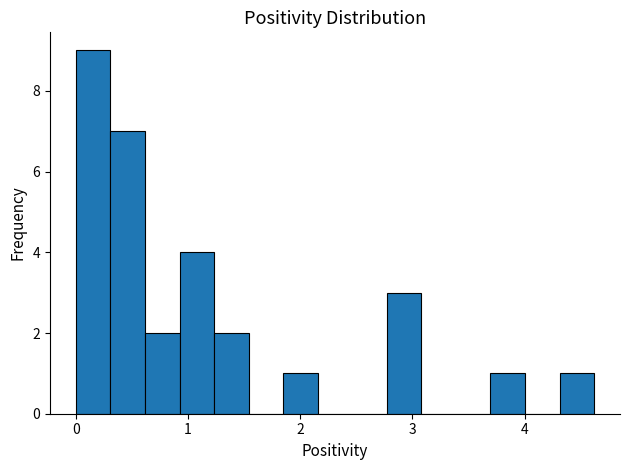

Around what value on the x-axis is the tallest bar? Give the approximate position of its centre, as read against the axis.

0.2